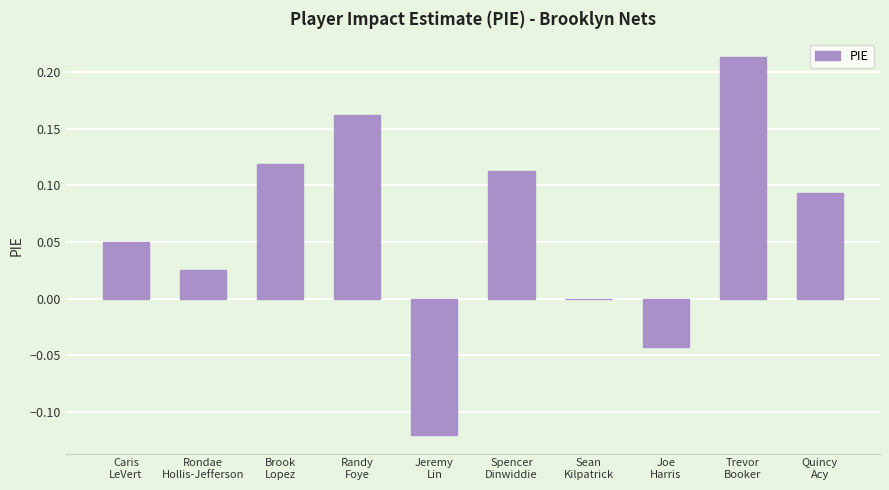

Where does the data first go above 0?

Caris
LeVert